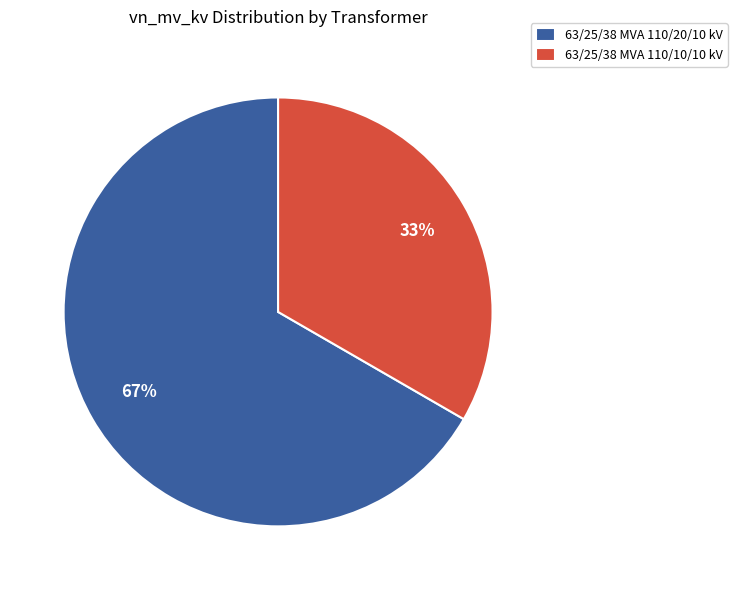

What is the ratio of the value at 63/25/38 MVA 110/10/10 kV to the value at 63/25/38 MVA 110/20/10 kV?

0.5